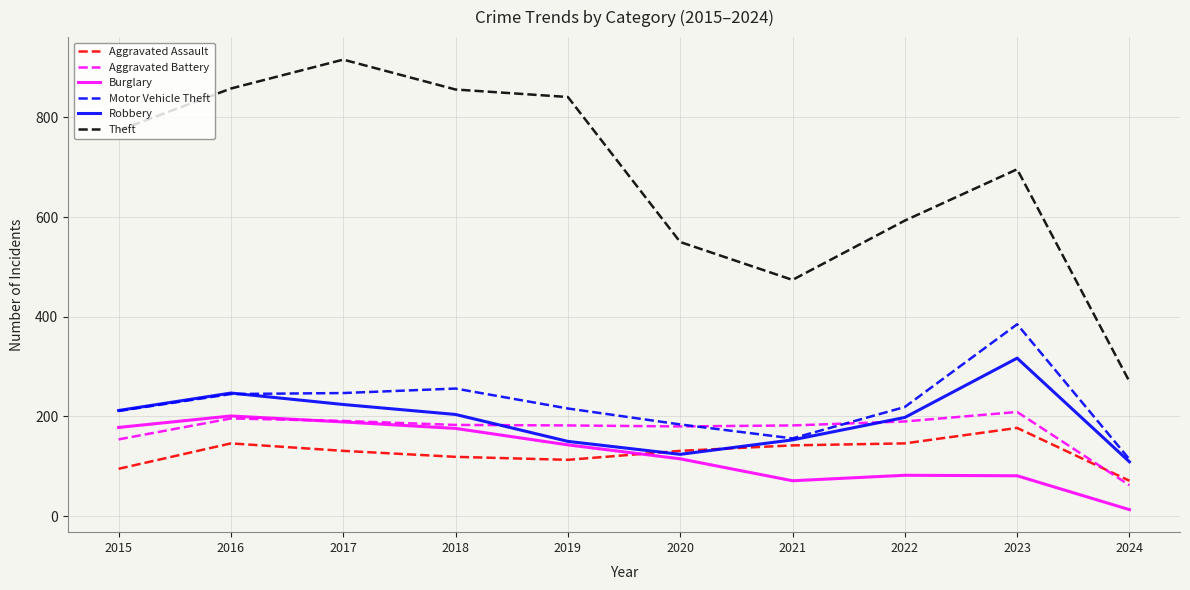

Which series has the largest range (max minus min)?

Theft